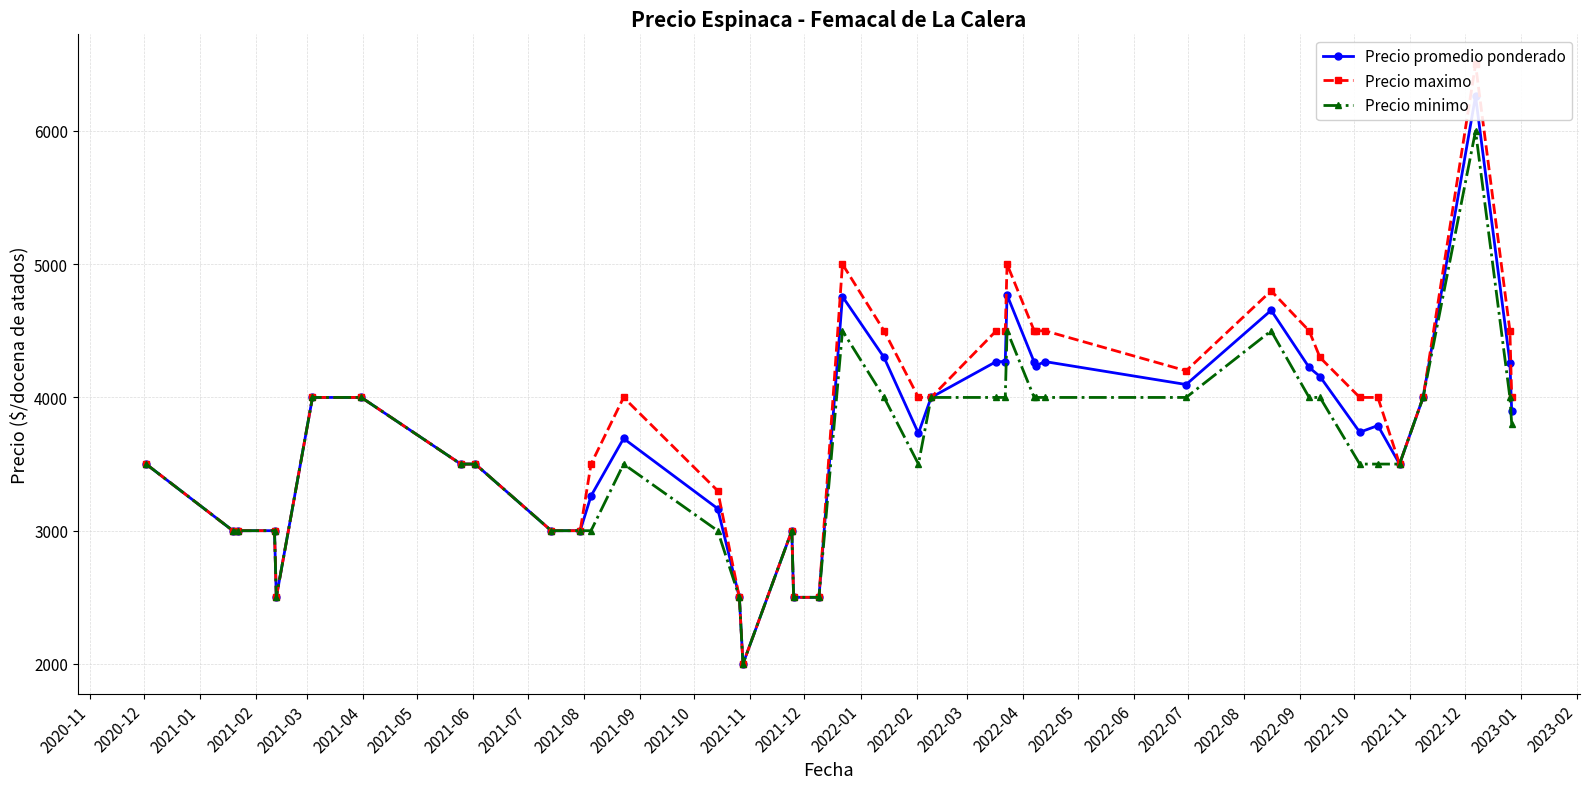

True or false: Precio promedio ponderado has more than 2 interior local peaks.

True